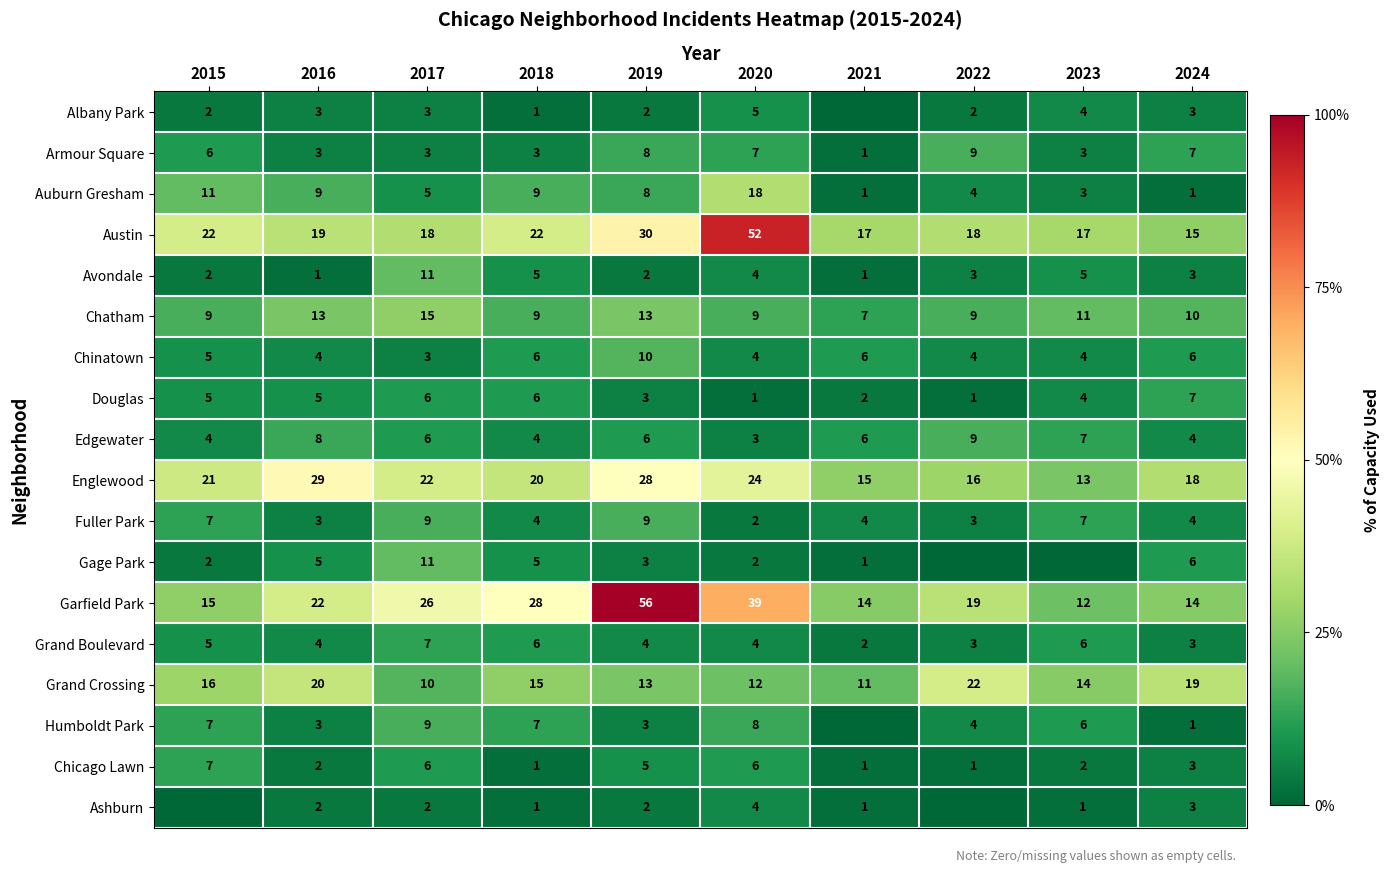

What is the total value across all series at 2020?

204